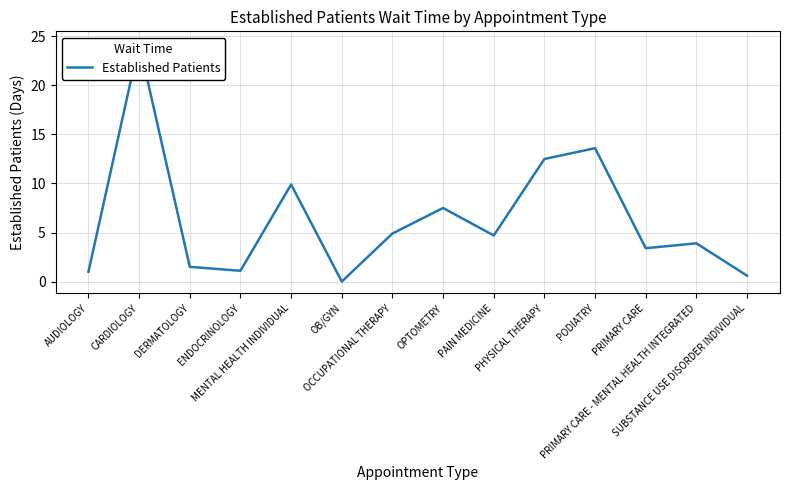

What is the average value?

6.4